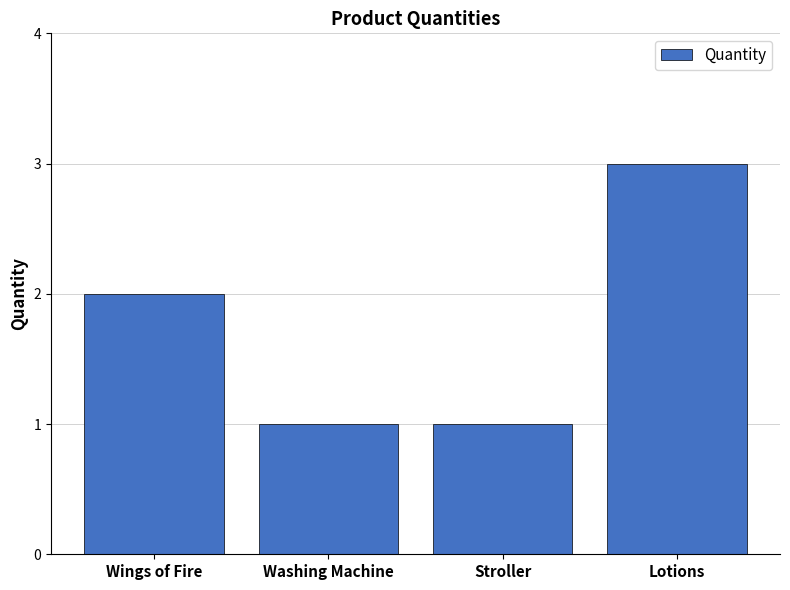

What is the ratio of the value at Stroller to the value at Washing Machine?

1.0